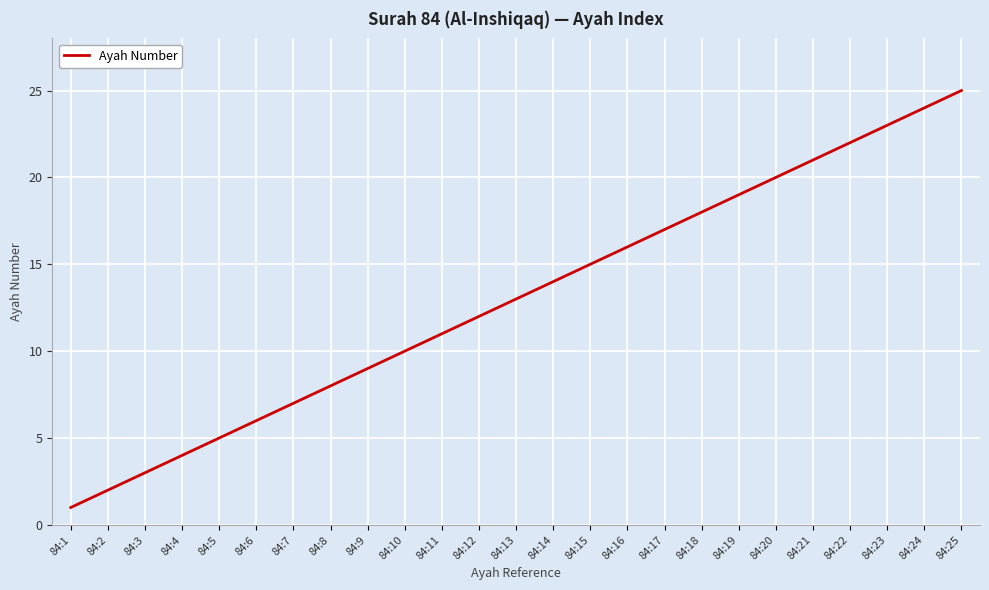

How many lines are shown in the chart?

1